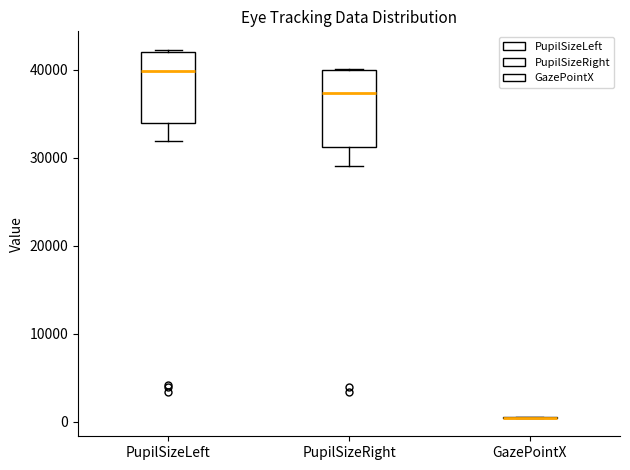

Reading left to right, transcribe this box plot: for each box, give where its median line is, the range the box spans, and where its two whiskers end, as read against the y-axis. The values are not printed on the chart, so give them approximately, as read against the axis.

PupilSizeLeft: median 40000, box 34000 to 42000, whiskers 32000 to 42000
PupilSizeRight: median 37000, box 31000 to 40000, whiskers 29000 to 40000
GazePointX: box collapsed to a line at 0, whiskers 0 to 1000